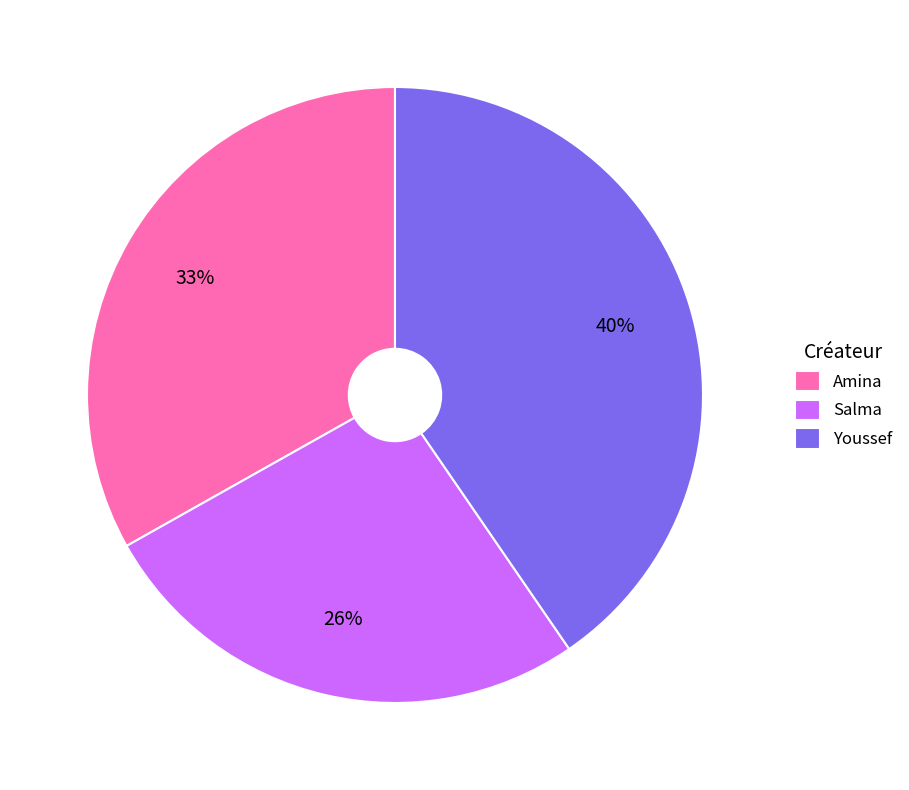

What is the largest slice in the pie chart?

Youssef